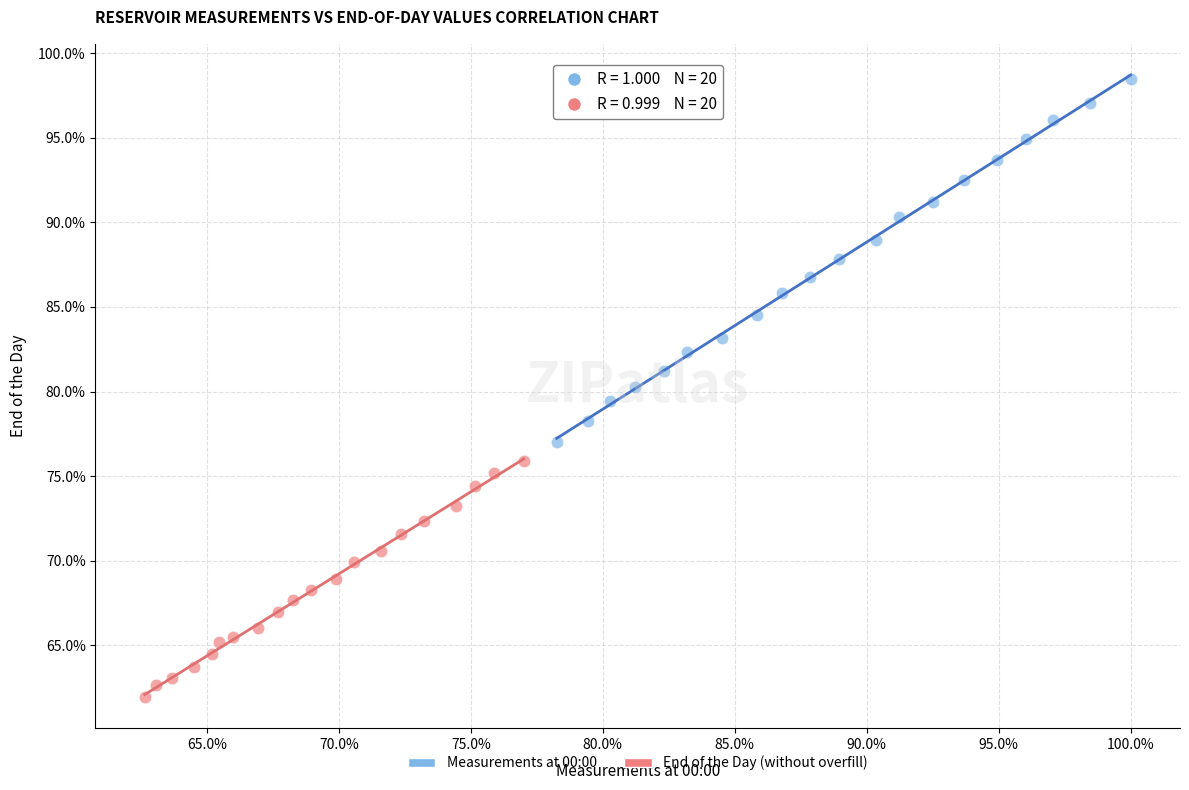

Which series has the largest Y range (max minus min)?

Measurements at 00:00